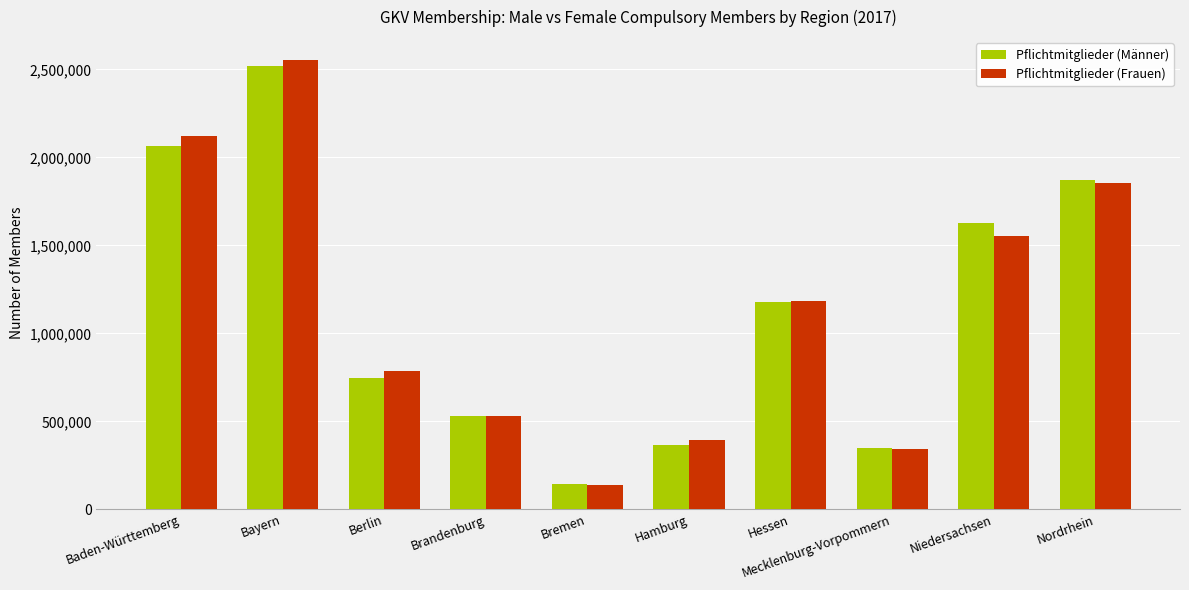

Where does the Pflichtmitglieder (Frauen) series first go above 1186385?

Baden-Württemberg